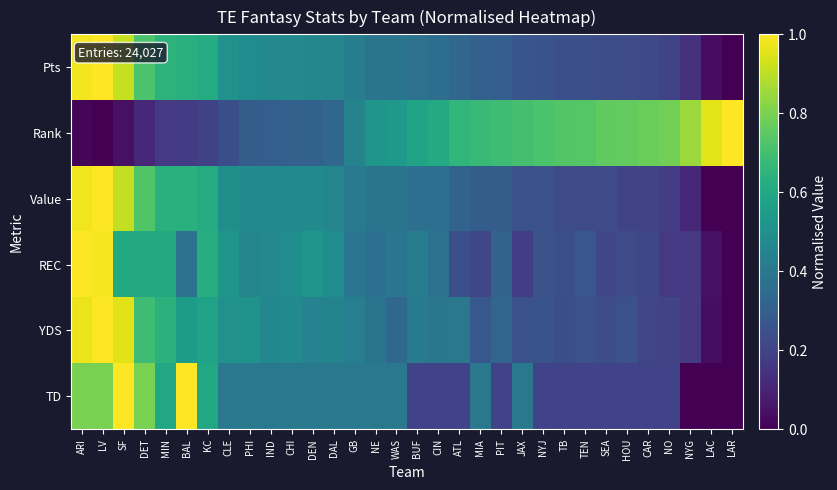

Reading left to right, transcribe all the data shown in this chart.

Pts: ARI=1.0	LV=1.0	SF=0.9	DET=0.7	MIN=0.6	BAL=0.6	KC=0.6	CLE=0.5	PHI=0.5	IND=0.5	CHI=0.5	DEN=0.5	DAL=0.5	GB=0.4	NE=0.4	WAS=0.4	BUF=0.4	CIN=0.4	ATL=0.3	MIA=0.3	PIT=0.3	JAX=0.3	NYJ=0.3	TB=0.2	TEN=0.2	SEA=0.2	HOU=0.2	CAR=0.2	NO=0.2	NYG=0.1	LAC=0.0	LAR=0.0
Rank: ARI=0.0	LV=0.0	SF=0.0	DET=0.1	MIN=0.2	BAL=0.2	KC=0.2	CLE=0.2	PHI=0.3	IND=0.3	CHI=0.3	DEN=0.3	DAL=0.3	GB=0.4	NE=0.5	WAS=0.5	BUF=0.6	CIN=0.6	ATL=0.7	MIA=0.7	PIT=0.7	JAX=0.7	NYJ=0.7	TB=0.7	TEN=0.7	SEA=0.8	HOU=0.8	CAR=0.8	NO=0.8	NYG=0.8	LAC=1.0	LAR=1.0
Value: ARI=1.0	LV=1.0	SF=0.9	DET=0.7	MIN=0.6	BAL=0.6	KC=0.6	CLE=0.5	PHI=0.5	IND=0.5	CHI=0.5	DEN=0.5	DAL=0.5	GB=0.4	NE=0.4	WAS=0.4	BUF=0.4	CIN=0.4	ATL=0.3	MIA=0.3	PIT=0.3	JAX=0.2	NYJ=0.2	TB=0.2	TEN=0.2	SEA=0.2	HOU=0.2	CAR=0.2	NO=0.2	NYG=0.1	LAC=0.0	LAR=0.0
REC: ARI=1.0	LV=1.0	SF=0.6	DET=0.6	MIN=0.6	BAL=0.4	KC=0.6	CLE=0.5	PHI=0.5	IND=0.5	CHI=0.5	DEN=0.5	DAL=0.5	GB=0.4	NE=0.4	WAS=0.4	BUF=0.4	CIN=0.4	ATL=0.2	MIA=0.2	PIT=0.3	JAX=0.2	NYJ=0.3	TB=0.2	TEN=0.3	SEA=0.2	HOU=0.2	CAR=0.2	NO=0.2	NYG=0.2	LAC=0.0	LAR=0.0
YDS: ARI=1.0	LV=1.0	SF=1.0	DET=0.7	MIN=0.6	BAL=0.5	KC=0.6	CLE=0.5	PHI=0.5	IND=0.5	CHI=0.5	DEN=0.4	DAL=0.5	GB=0.4	NE=0.4	WAS=0.3	BUF=0.4	CIN=0.4	ATL=0.4	MIA=0.3	PIT=0.3	JAX=0.3	NYJ=0.3	TB=0.2	TEN=0.2	SEA=0.2	HOU=0.2	CAR=0.2	NO=0.2	NYG=0.2	LAC=0.0	LAR=0.0
TD: ARI=0.8	LV=0.8	SF=1.0	DET=0.8	MIN=0.6	BAL=1.0	KC=0.6	CLE=0.4	PHI=0.4	IND=0.4	CHI=0.4	DEN=0.4	DAL=0.4	GB=0.4	NE=0.4	WAS=0.4	BUF=0.2	CIN=0.2	ATL=0.2	MIA=0.4	PIT=0.2	JAX=0.4	NYJ=0.2	TB=0.2	TEN=0.2	SEA=0.2	HOU=0.2	CAR=0.2	NO=0.2	NYG=0.0	LAC=0.0	LAR=0.0